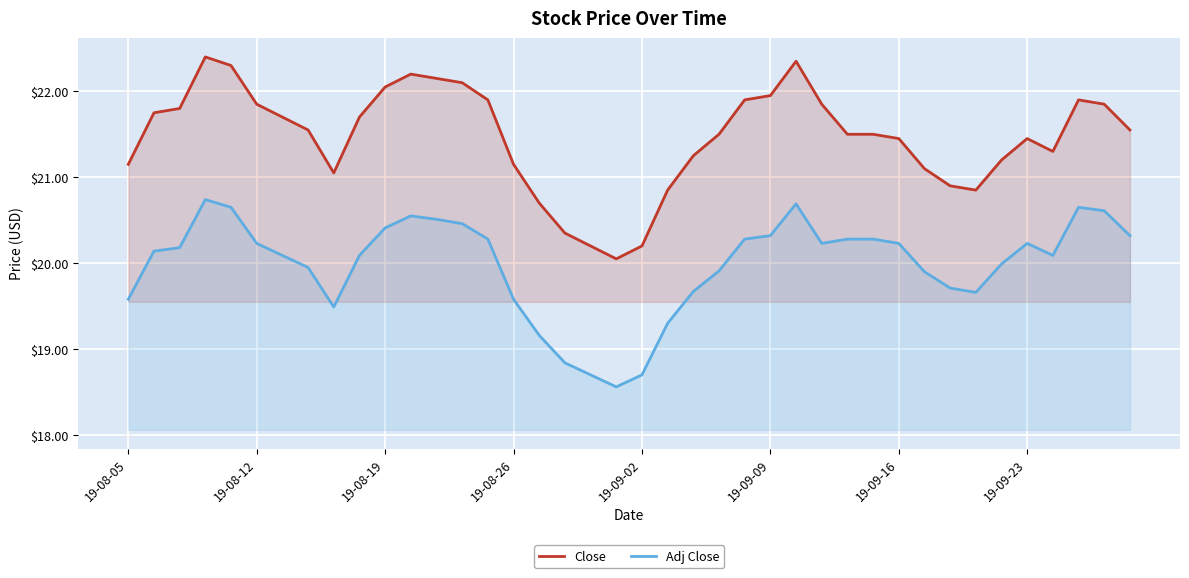

Reading right to left, what are all the values shown in this chart?

Close: 21.6	21.9	21.9	21.3	21.4	21.2	20.9	20.9	21.1	21.4	21.5	21.5	21.9	22.4	21.9	21.9	21.5	21.2	20.9	20.2	20.1	20.2	20.4	20.7	21.1	21.9	22.1	22.1	22.2	22.1	21.7	21.1	21.6	21.7	21.9	22.3	22.4	21.8	21.8	21.1
Adj Close: 20.3	20.6	20.6	20.1	20.2	20.0	19.7	19.7	19.9	20.2	20.3	20.3	20.2	20.7	20.3	20.3	19.9	19.7	19.3	18.7	18.6	18.7	18.8	19.2	19.6	20.3	20.5	20.5	20.6	20.4	20.1	19.5	19.9	20.1	20.2	20.6	20.7	20.2	20.1	19.6